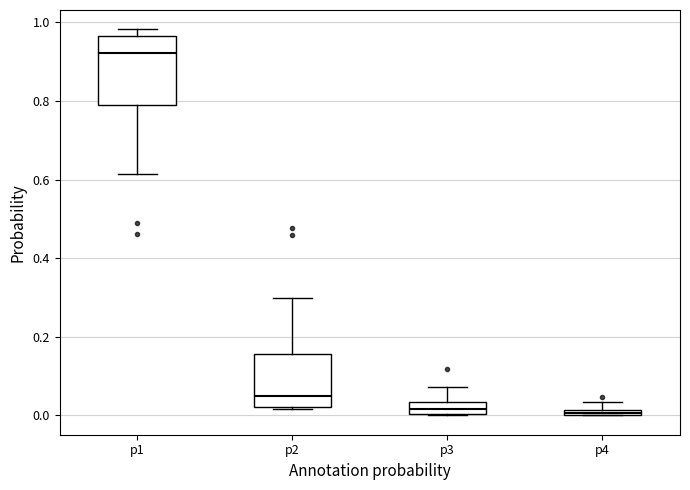

Comparing the boxes themselves (not the whiskers), which one is the tallest?

p1